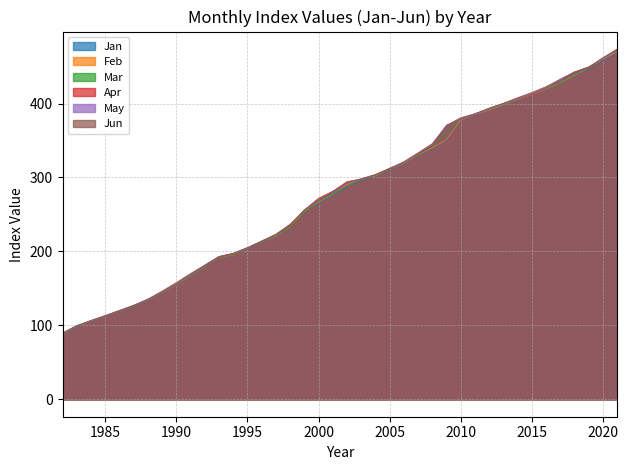

How many distinct data groups are displayed?

6